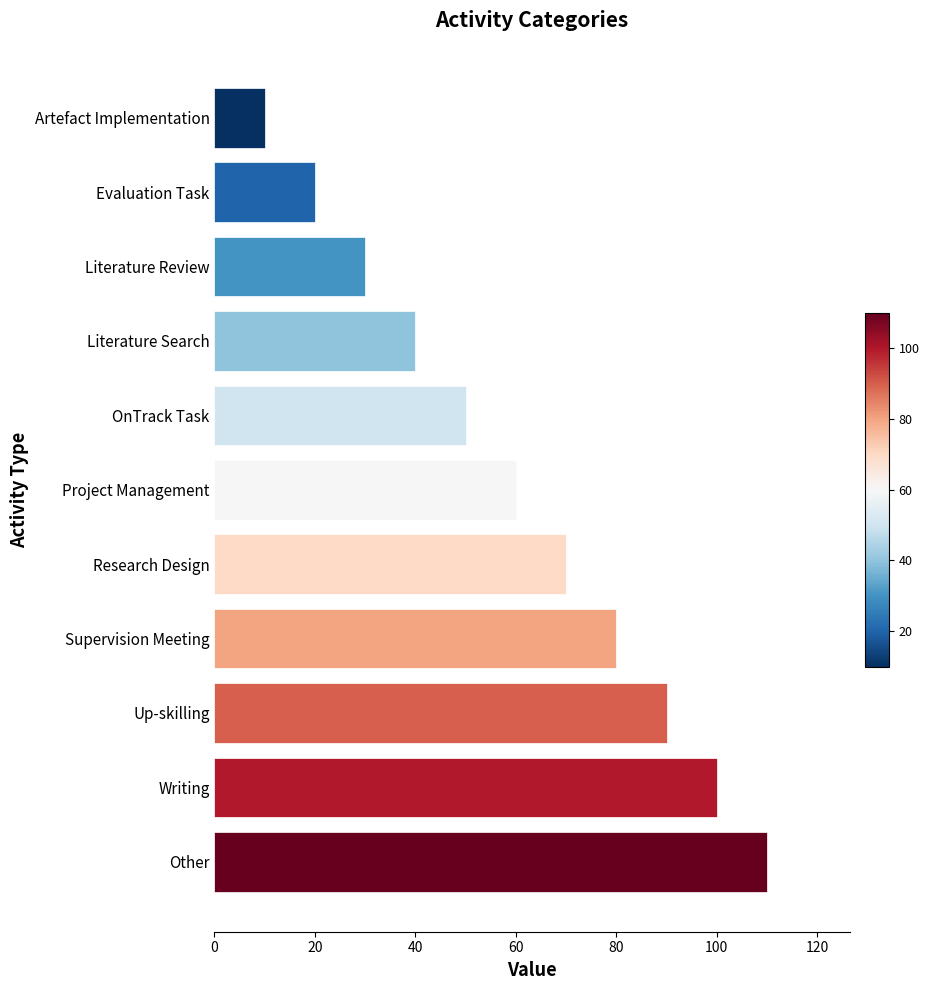

The value at Other is 110. True or false?

True